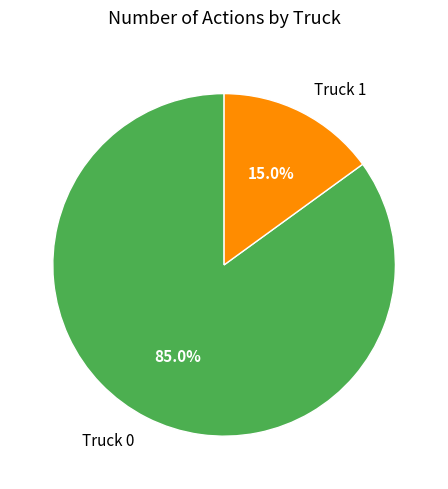

Is it true that Truck 0 is 85% of the pie?

True